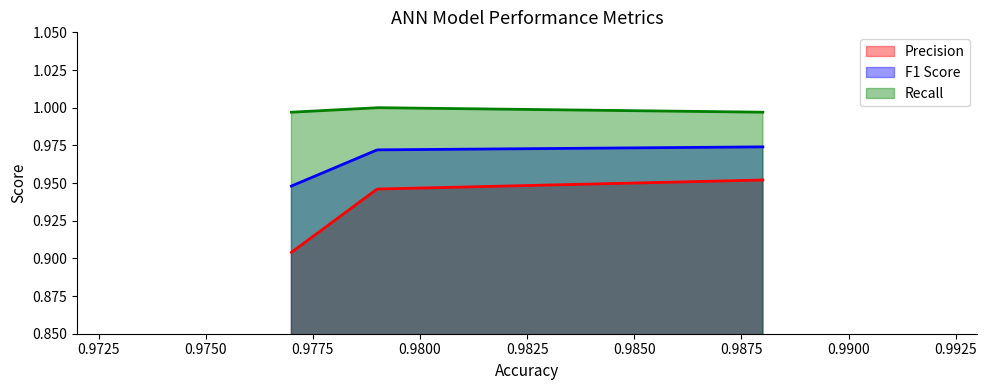

Rank the series at ANN Training from highest to lowest value.

Recall, F1 Score, Precision